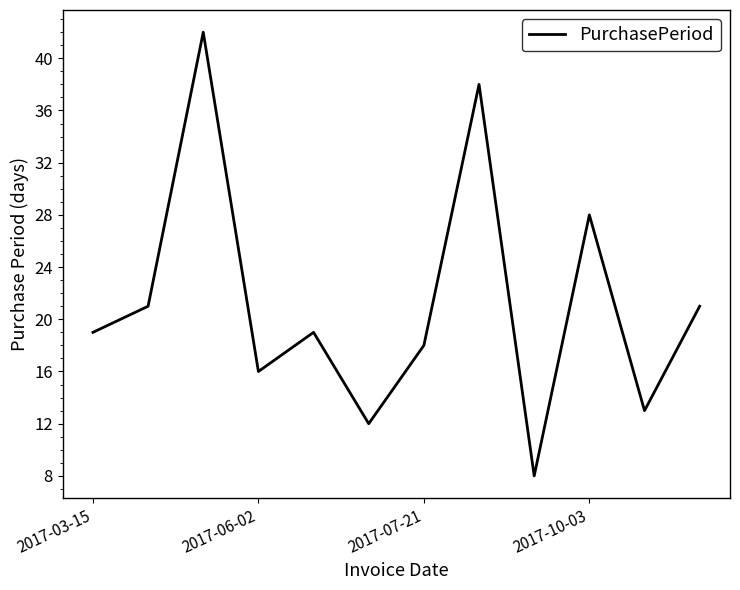

What is the minimum value shown in the chart?

8